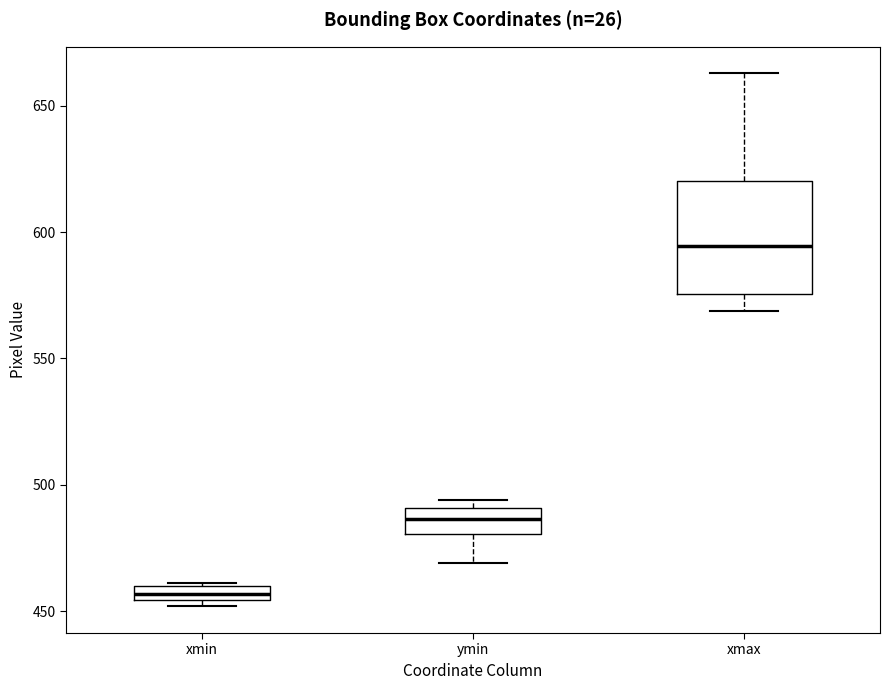

Which box is the tallest, from its lower edge to its upper edge?

xmax